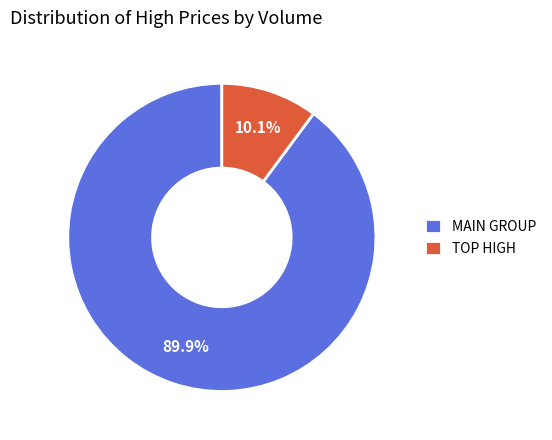

What is the smallest slice in the pie chart?

TOP HIGH